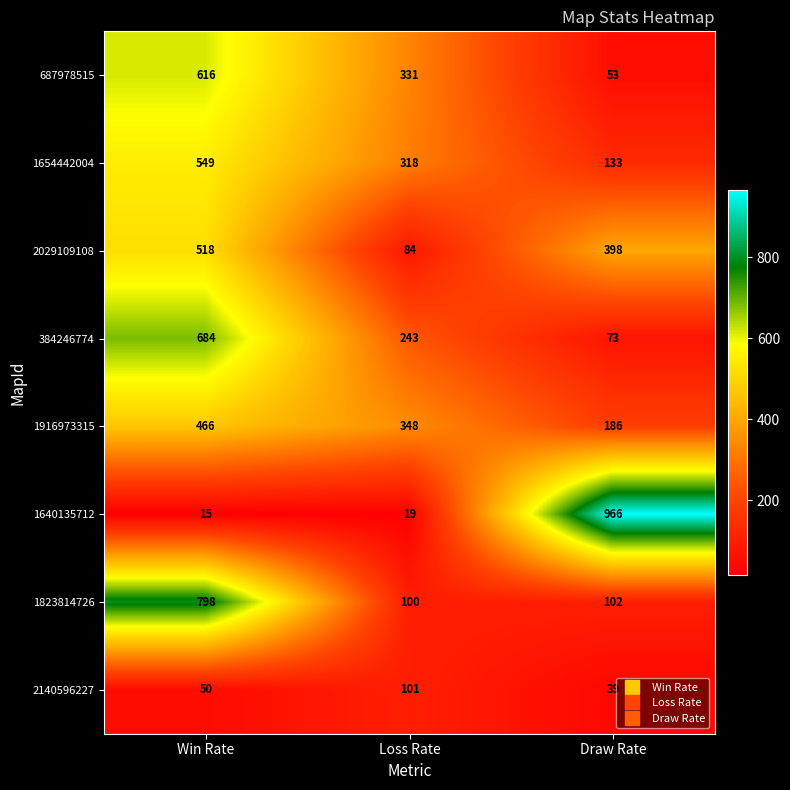

Which category has the highest value in the 1654442004 series?

Win Rate